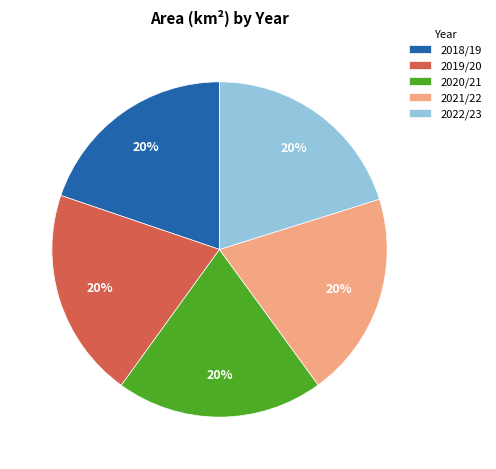

Is 2018/19 the majority of the pie?

No